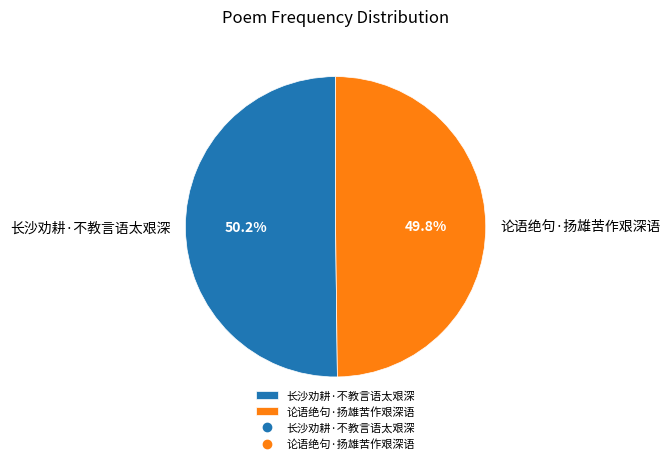

To the nearest percent, what portion does 长沙劝耕·不教言语太艰深 represent?

50%